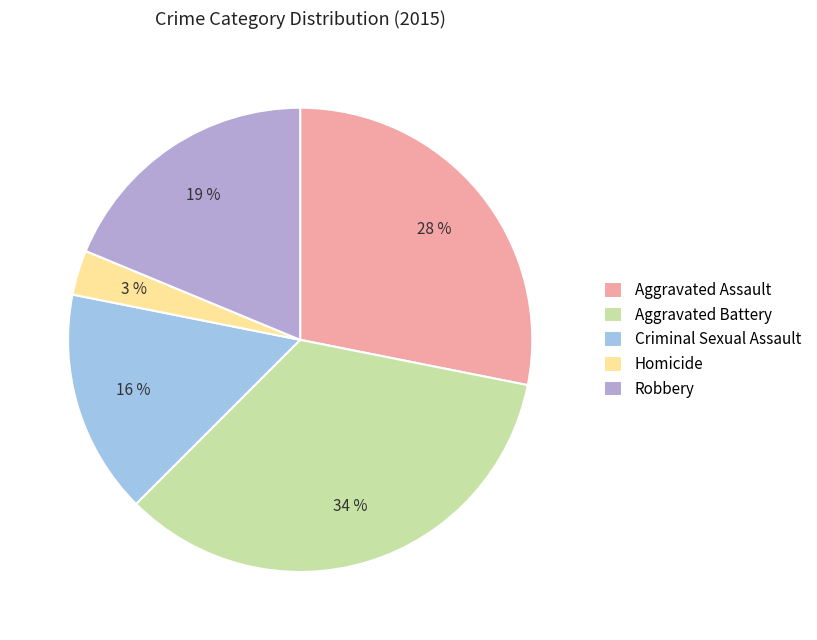

To the nearest percent, what portion does Homicide represent?

3%